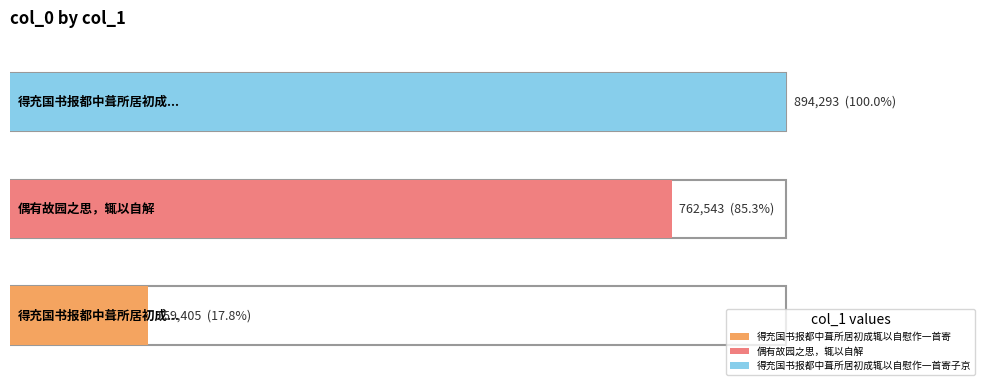

Approximately how many times larger is the value at 得充国书报都中葺所居初成辄以自慰作一首寄 compared to 得充国书报都中葺所居初成辄以自慰作一首寄子京?

0.2